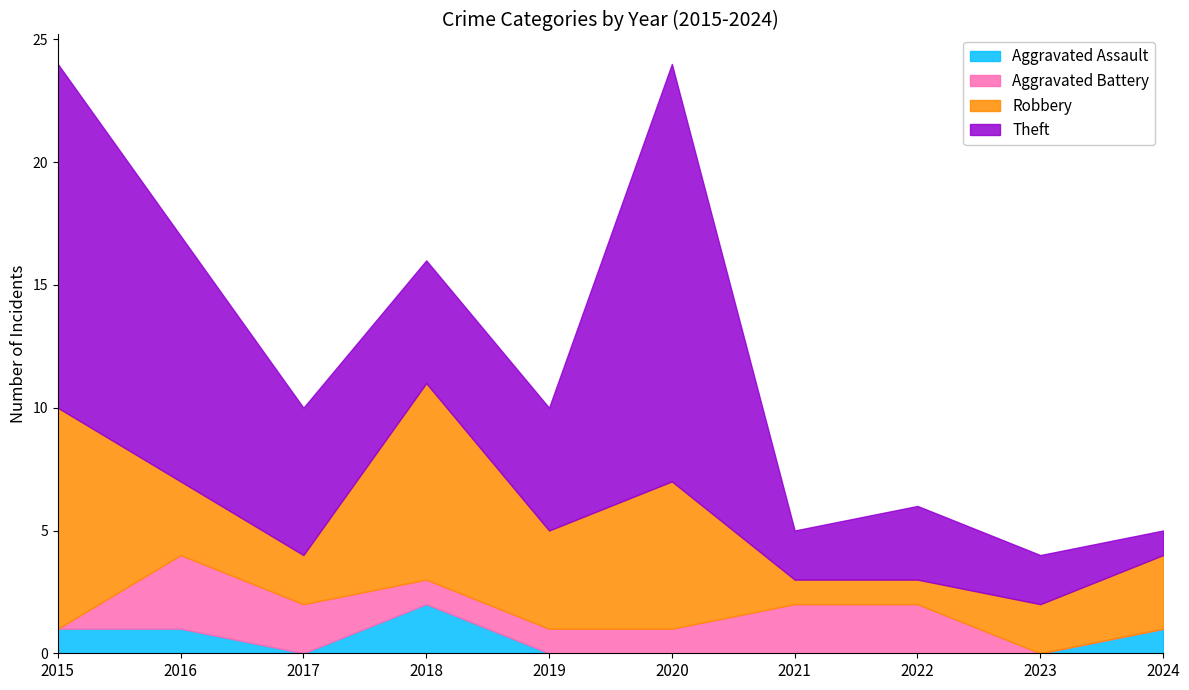

What is the greatest value displayed?

17